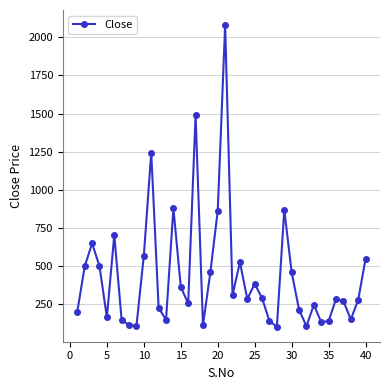

What is the average value?

439